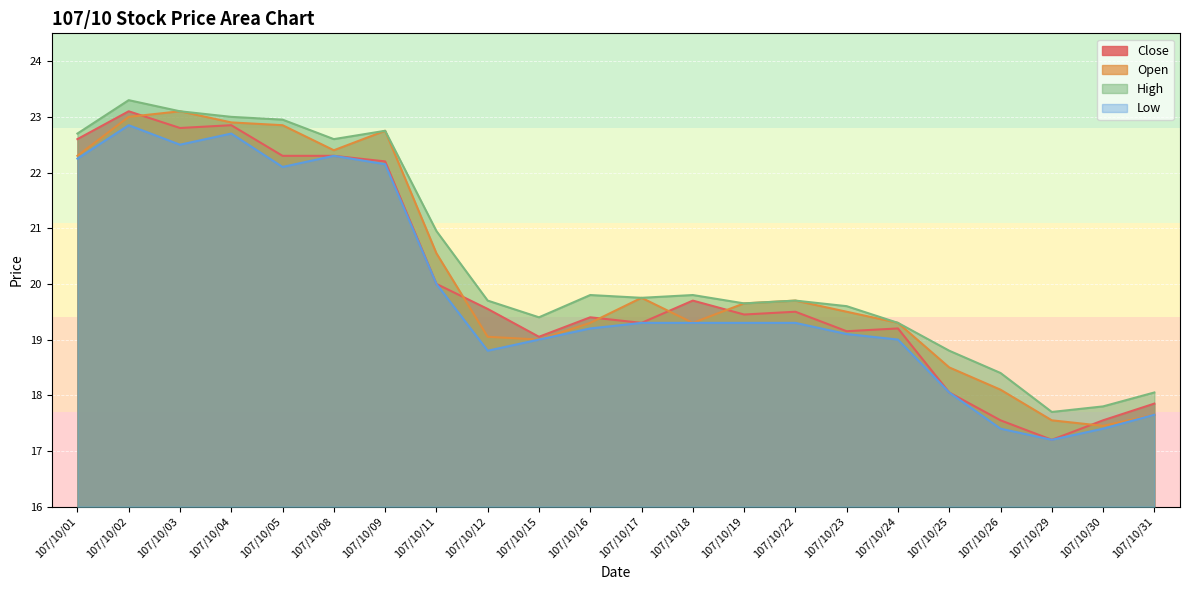

What are all the series names shown in the legend?

Close, Open, High, Low